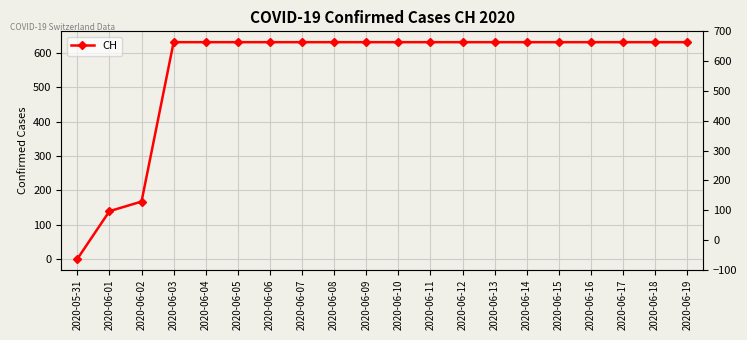

At which category does the chart reach its minimum across all series?

2020-05-31